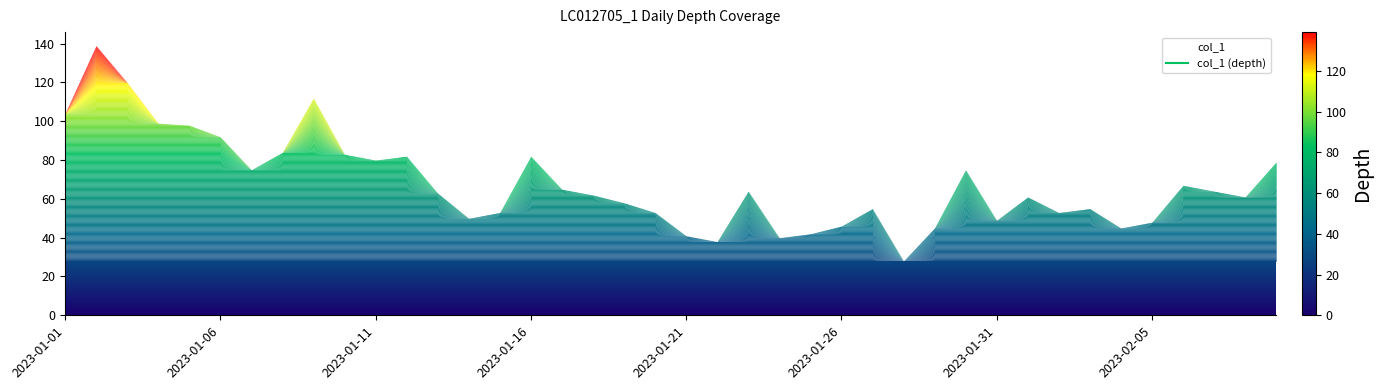

What is the difference between the maximum and minimum values?

111